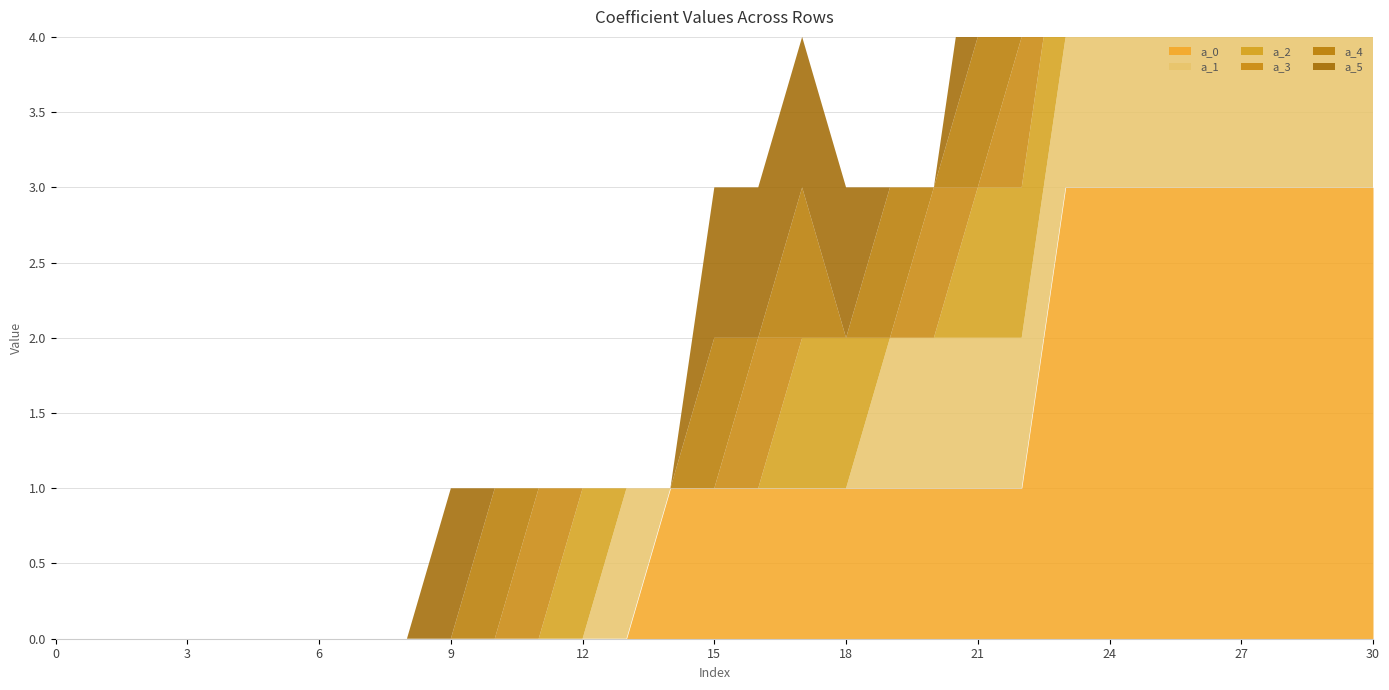

Where is the first local minimum for a_3?

21